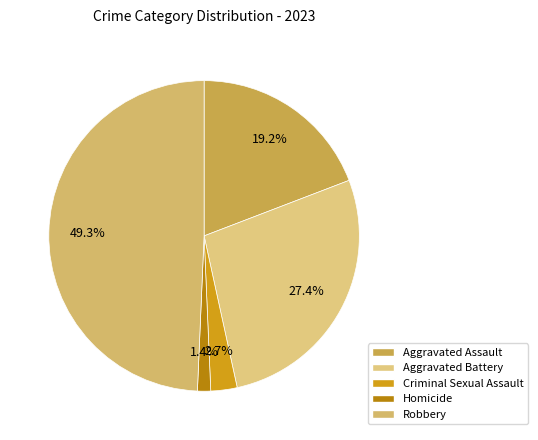

True or false: Criminal Sexual Assault accounts for 15% of the total.

False